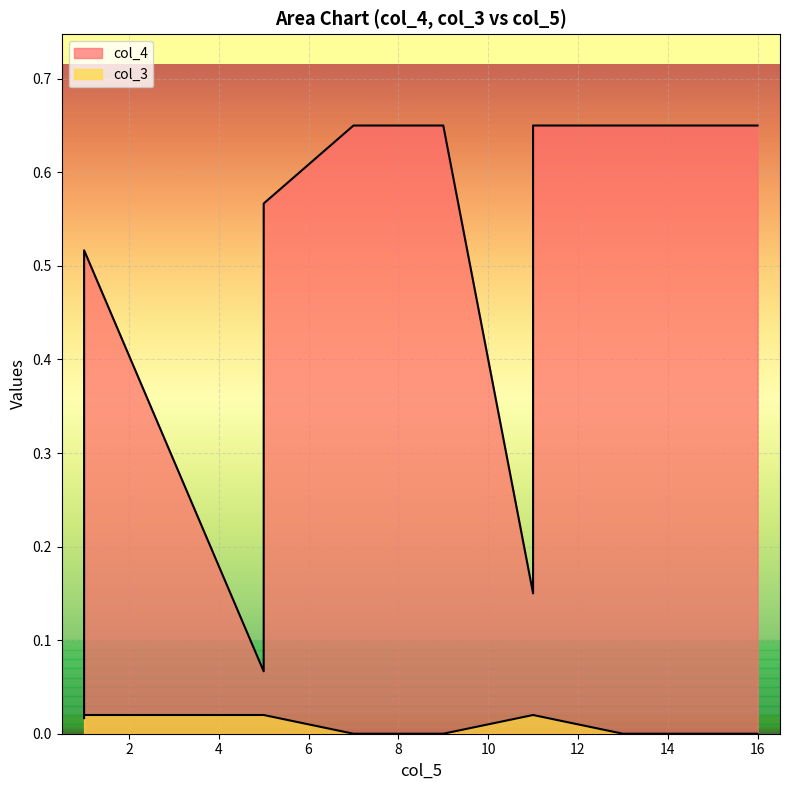

What is the maximum value shown in the chart?

0.7